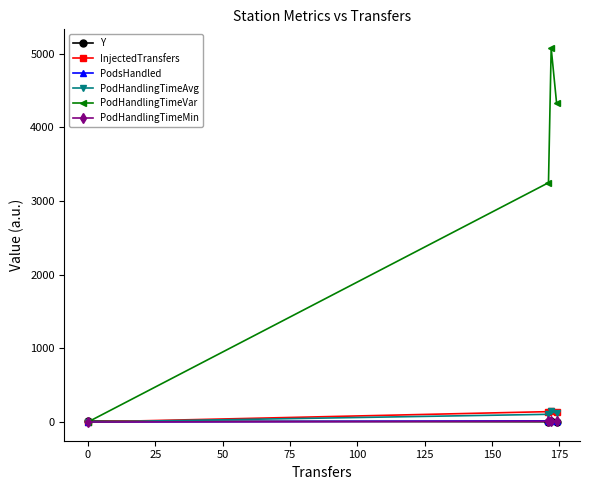

Which series has the largest range (max minus min)?

PodHandlingTimeVar